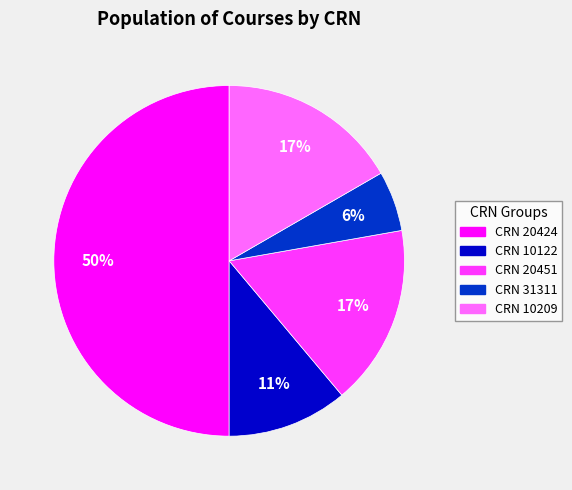

Count the number of slices in the pie.

5